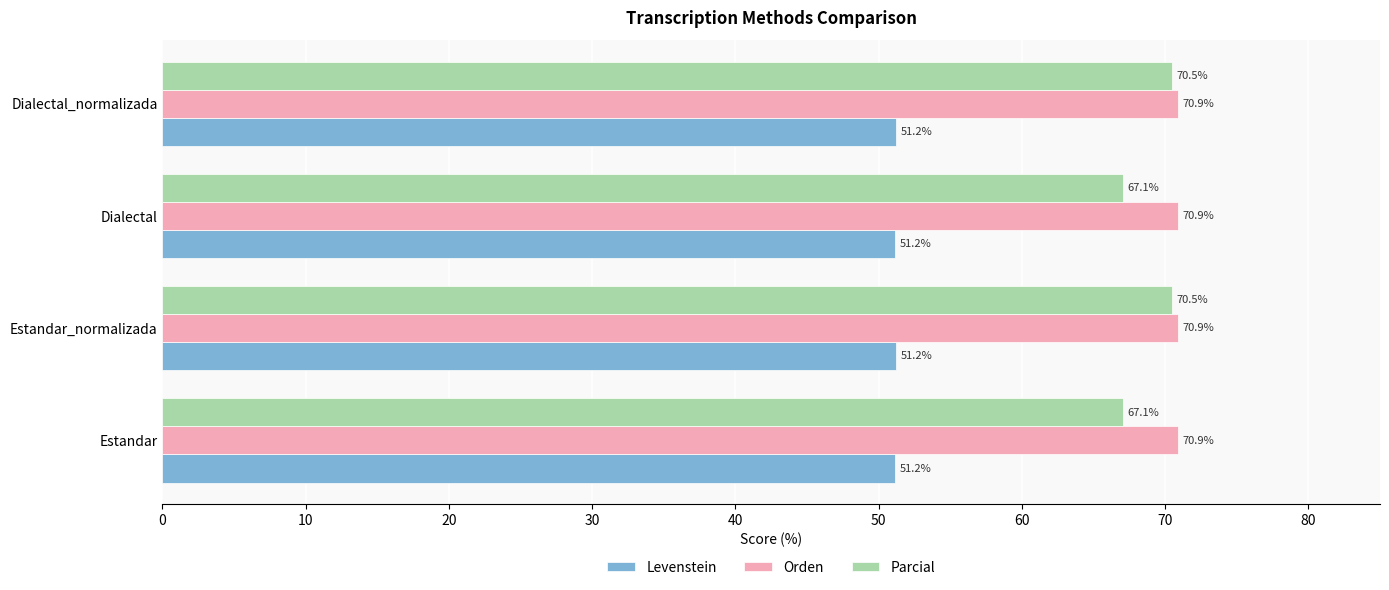

True or false: Levenstein has a value of 51.2 at Estandar.

True